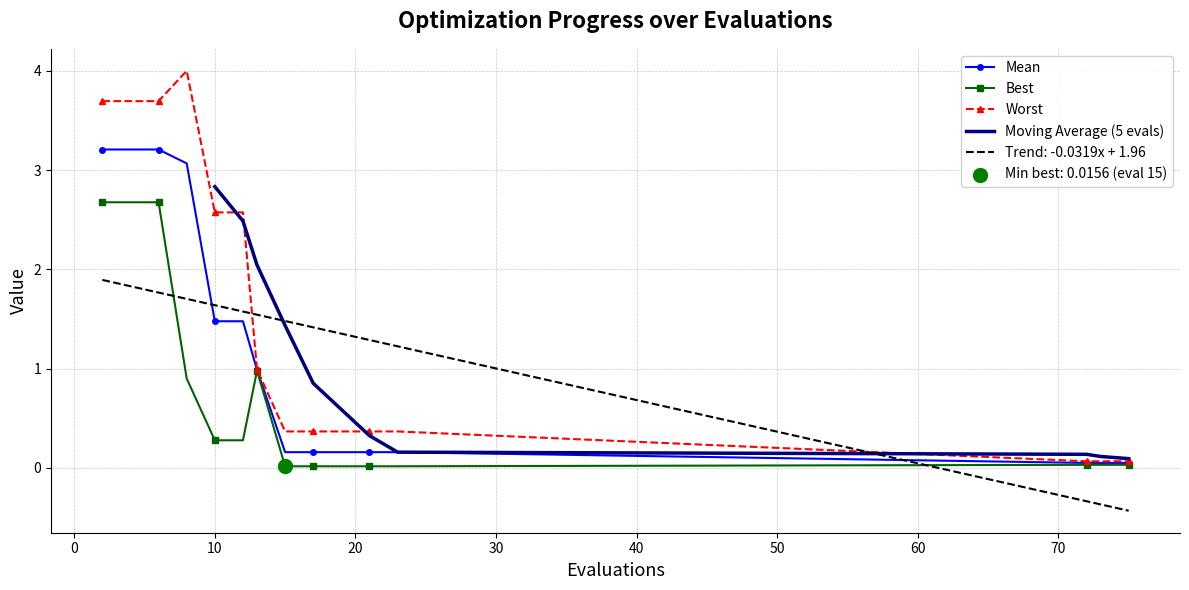

Which series reaches the minimum Y coordinate?

best